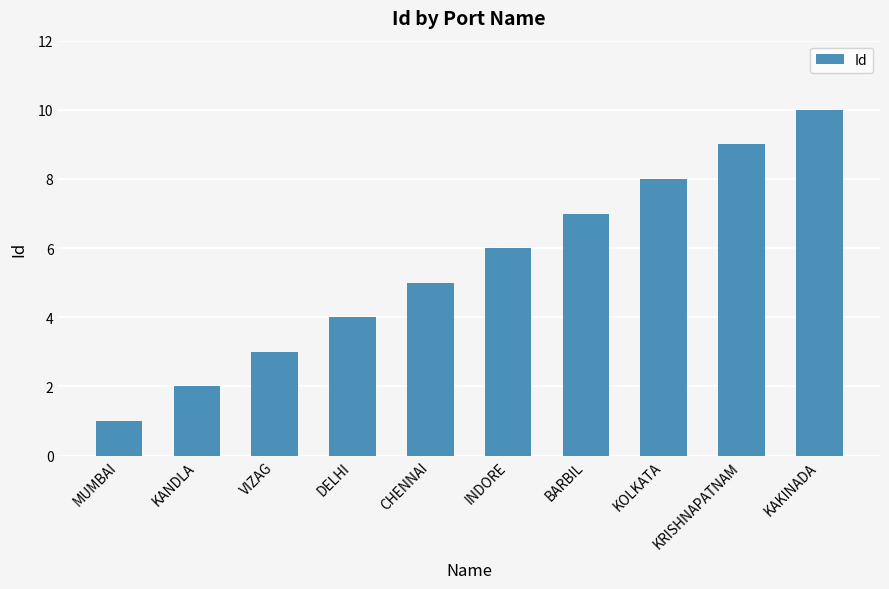

Rank the categories by value from lowest to highest.

MUMBAI, KANDLA, VIZAG, DELHI, CHENNAI, INDORE, BARBIL, KOLKATA, KRISHNAPATNAM, KAKINADA